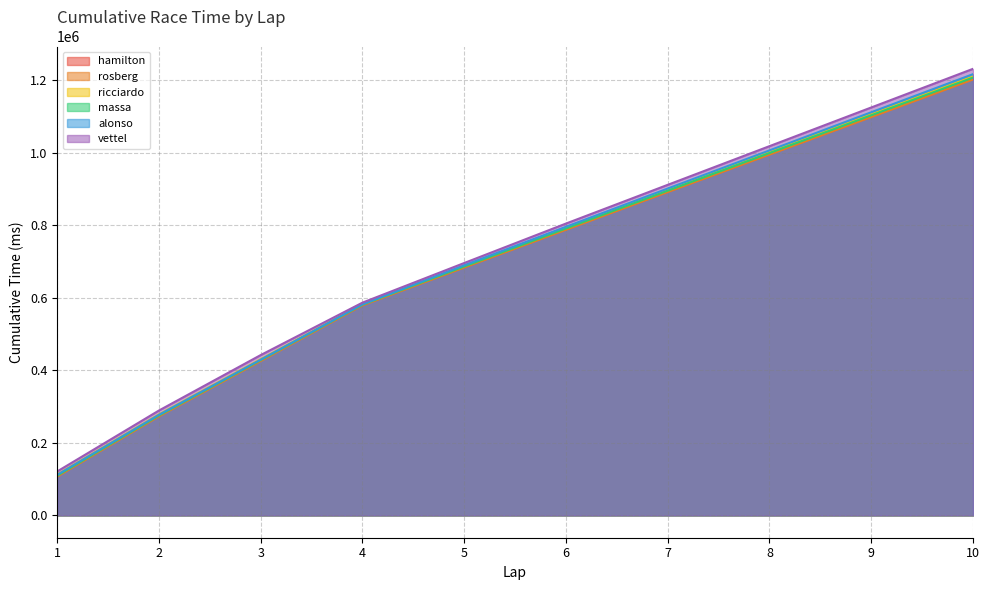

What value does the ricciardo series have at 3?

430740